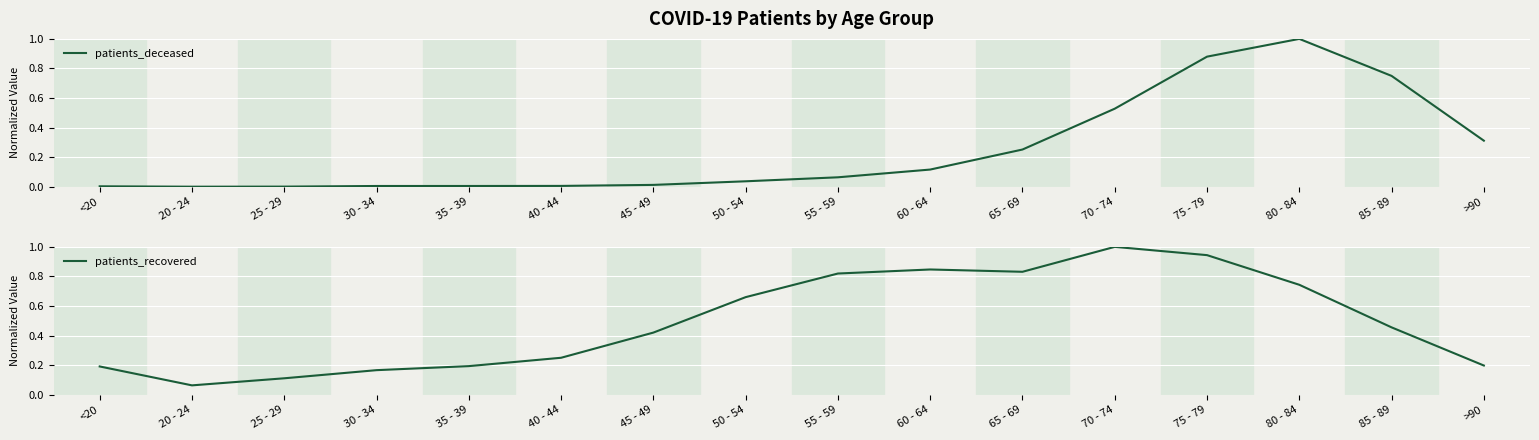

What is the approximate value of patients_deceased at 80 - 84?

1.0